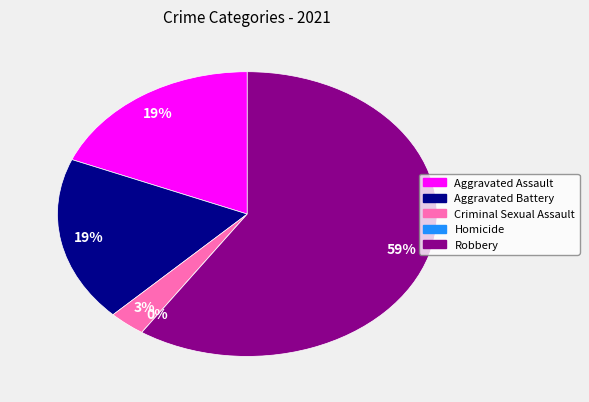

What is the largest slice in the pie chart?

Robbery